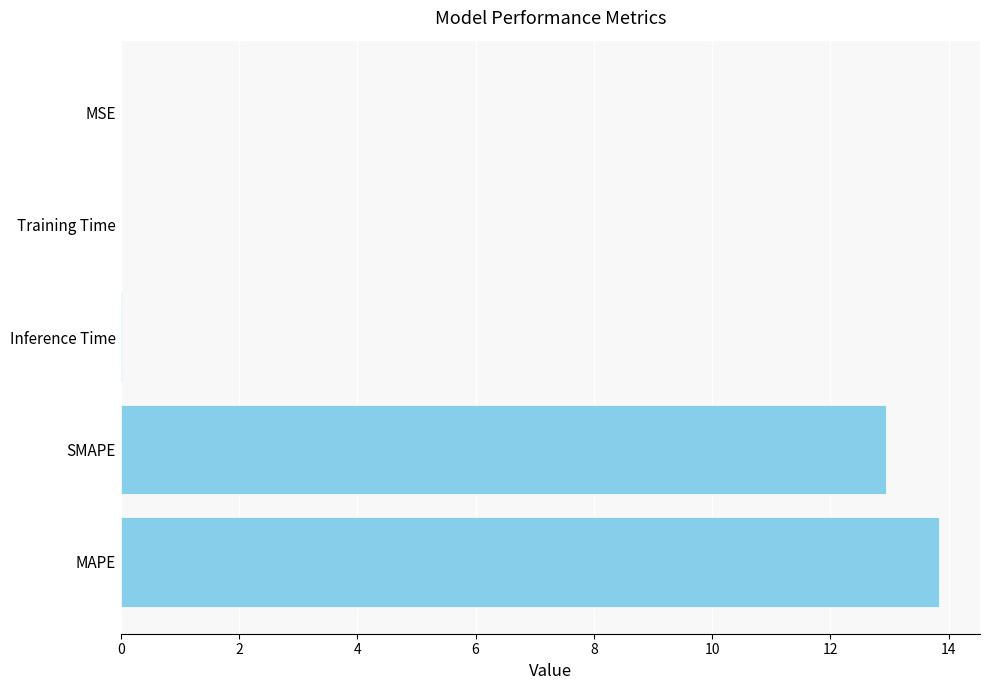

What is the sum of all values?

26.8